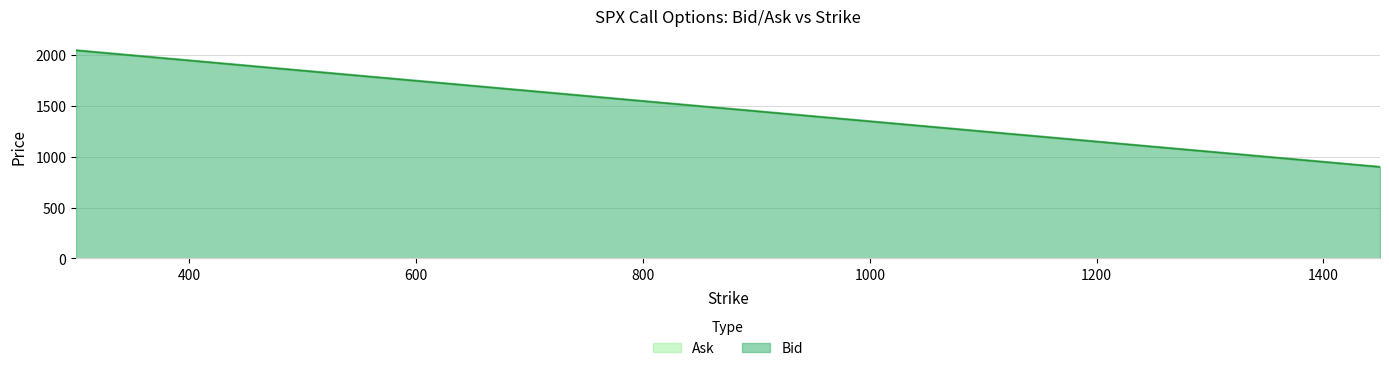

The Bid series shows 2026.7 at 1025. True or false?

False